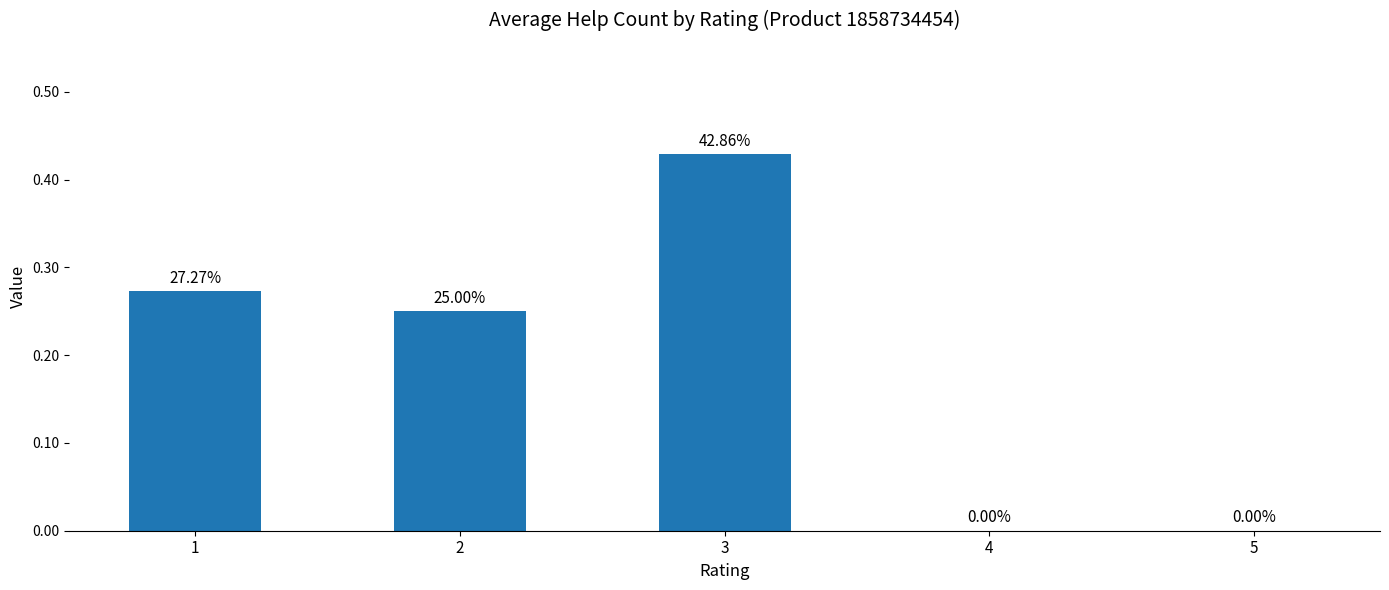

How many positive values are there?

3